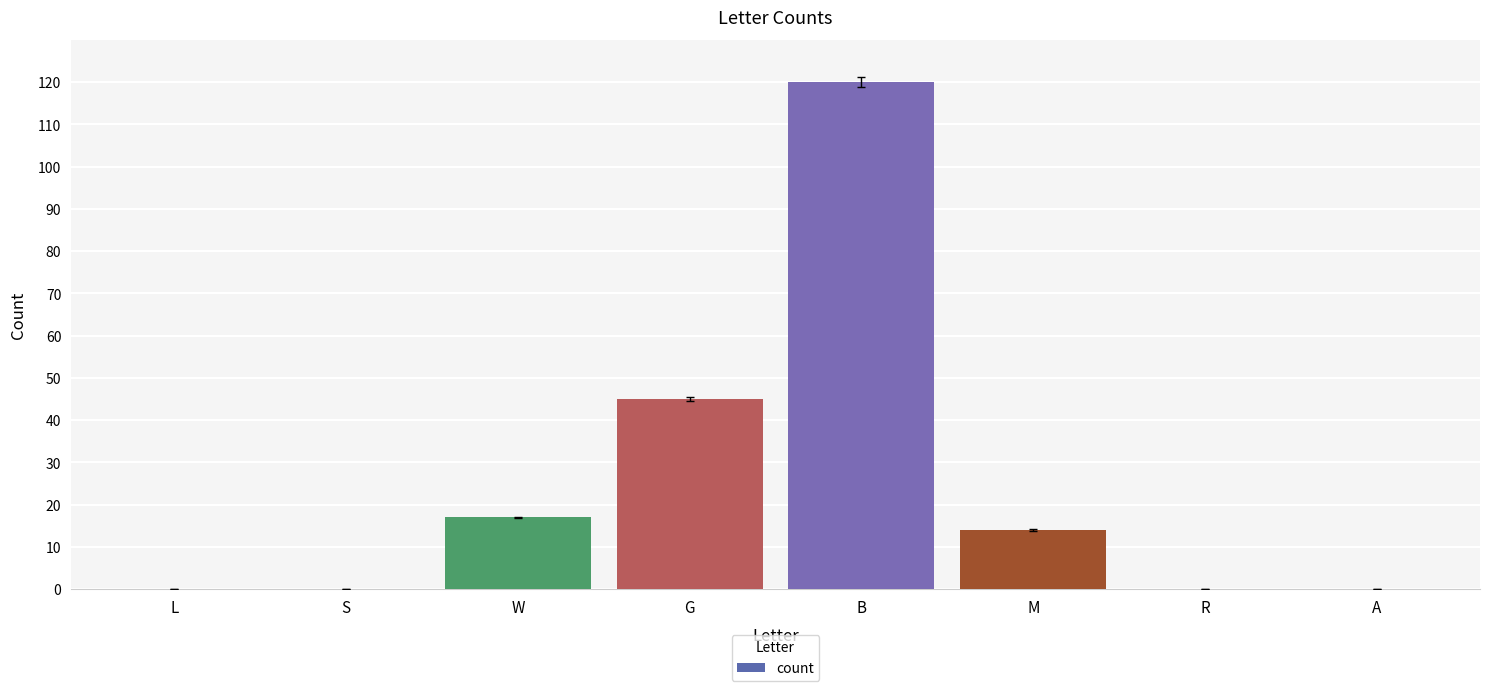

At which label is the value closest to 60?

G